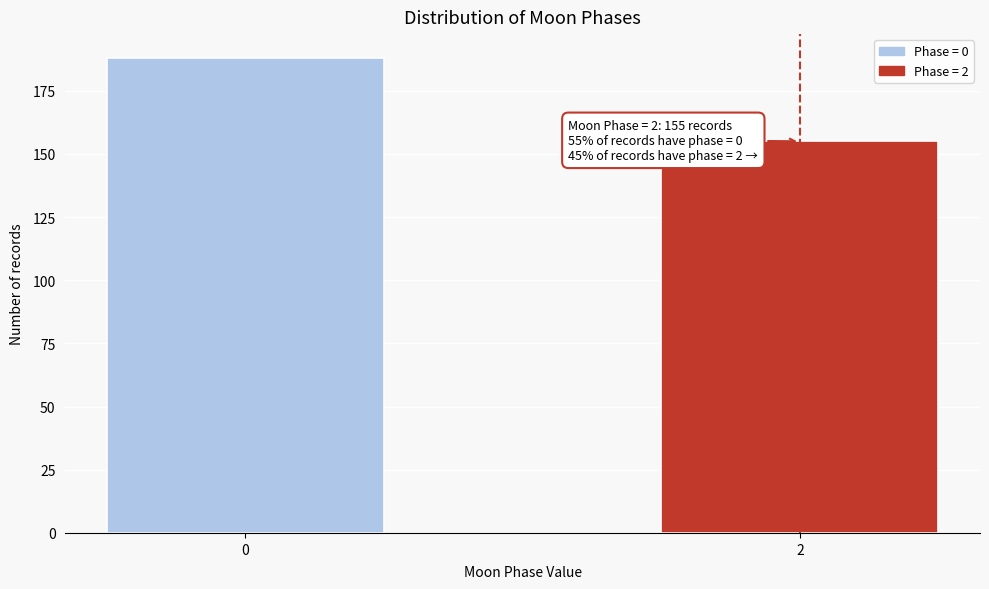

Reading right to left, transcribe all the data shown in this chart.

155	188